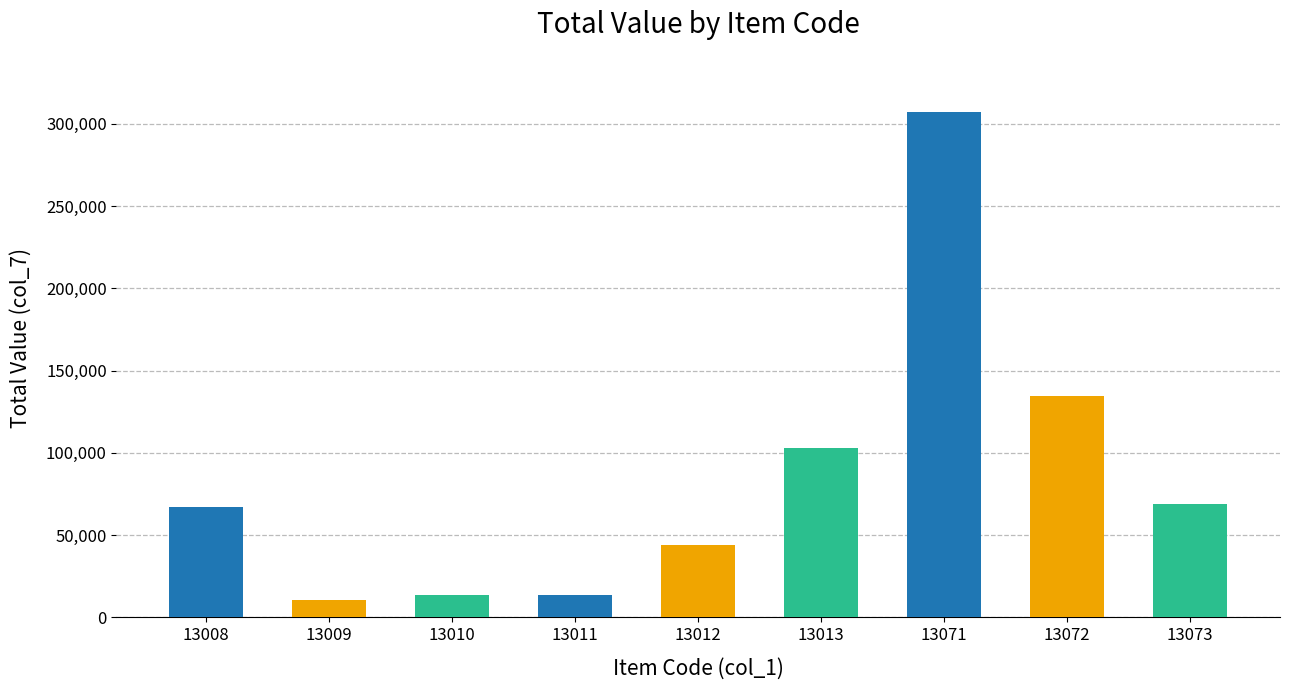

Count the number of categories in the chart.

9